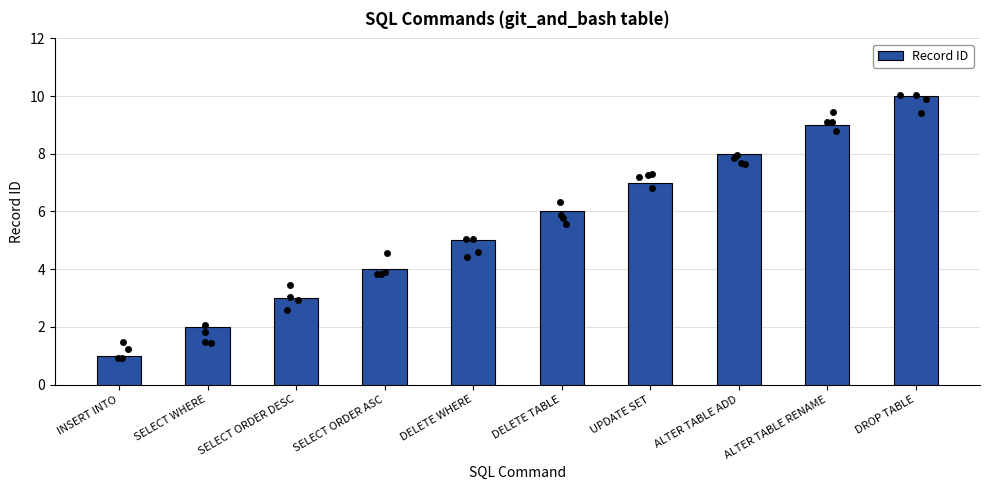

Between SELECT ORDER DESC and ALTER TABLE RENAME, which is larger?

ALTER TABLE RENAME